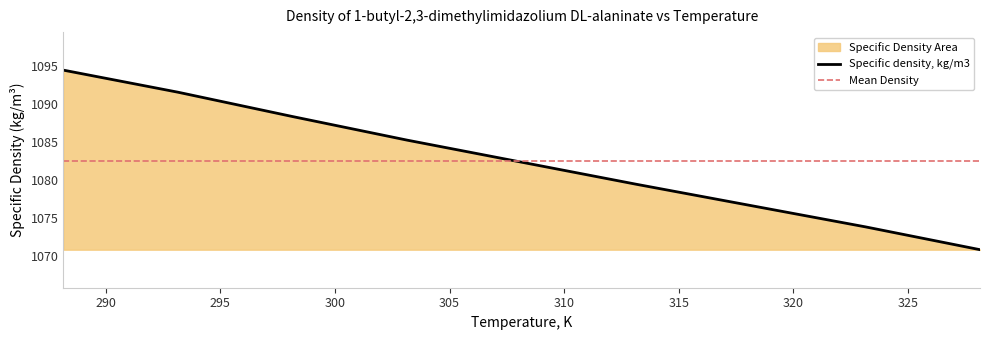

Which label corresponds to the largest value in the chart?

288.15